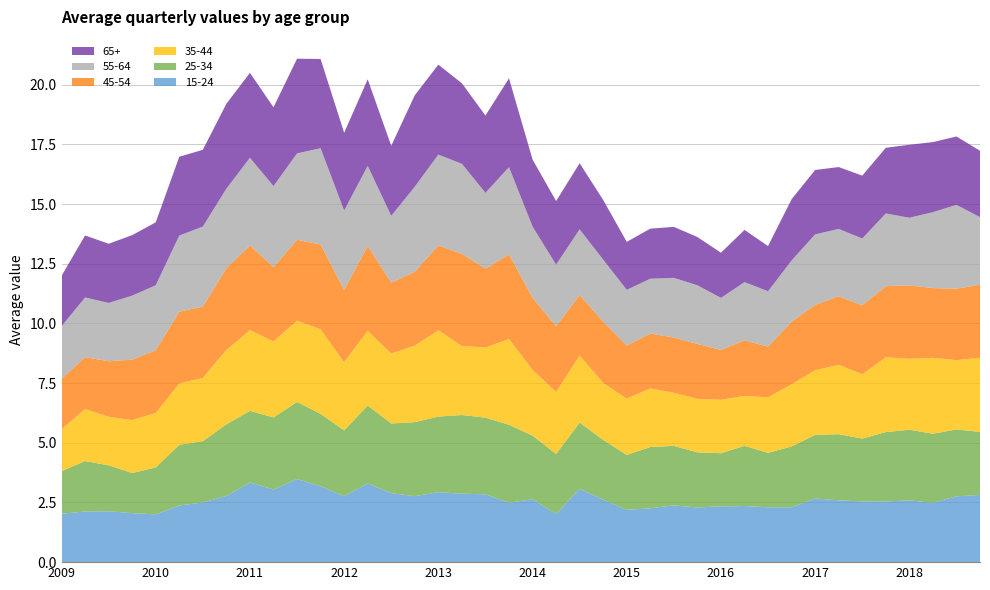

Reading left to right, what are all the values shown in this chart?

35-44: 1.8	2.2	2.0	2.2	2.3	2.6	2.7	3.1	3.4	3.2	3.4	3.5	2.9	3.1	2.9	3.2	3.6	2.9	2.9	3.6	2.8	2.6	2.8	2.4	2.4	2.5	2.2	2.2	2.2	2.1	2.3	2.6	2.7	2.9	2.7	3.1	3.0	3.2	2.9	3.1
55-64: 2.2	2.5	2.4	2.7	2.7	3.2	3.4	3.3	3.7	3.4	3.6	4.0	3.3	3.4	2.8	3.6	3.8	3.8	3.2	3.7	3.0	2.6	2.8	2.6	2.3	2.3	2.5	2.5	2.2	2.4	2.3	2.6	3.0	2.8	2.8	3.0	2.8	3.2	3.5	2.8
45-54: 2.1	2.2	2.3	2.5	2.6	3.0	3.0	3.4	3.6	3.1	3.4	3.6	3.0	3.6	3.0	3.1	3.6	3.9	3.3	3.5	3.0	2.8	2.5	2.6	2.2	2.3	2.3	2.3	2.1	2.3	2.1	2.6	2.7	2.9	2.9	3.0	3.1	2.9	3.0	3.1
25-34: 1.8	2.1	1.9	1.7	2.0	2.5	2.6	3.0	3.0	3.0	3.2	3.0	2.8	3.3	2.9	3.1	3.2	3.3	3.2	3.3	2.7	2.5	2.8	2.5	2.3	2.6	2.5	2.3	2.2	2.5	2.3	2.5	2.7	2.8	2.6	2.9	3.0	2.9	2.8	2.6
15-24: 2.0	2.1	2.1	2.1	2.0	2.4	2.5	2.8	3.3	3.0	3.5	3.2	2.8	3.3	2.9	2.8	2.9	2.9	2.8	2.5	2.6	2.0	3.1	2.6	2.2	2.3	2.4	2.3	2.3	2.4	2.3	2.3	2.7	2.6	2.5	2.5	2.6	2.5	2.8	2.8
65+: 2.1	2.6	2.5	2.5	2.6	3.3	3.2	3.6	3.6	3.3	4.0	3.7	3.3	3.6	2.9	3.8	3.8	3.4	3.2	3.7	2.8	2.7	2.8	2.5	2.0	2.1	2.1	2.0	1.9	2.2	1.9	2.6	2.7	2.6	2.6	2.8	3.1	2.9	2.9	2.8